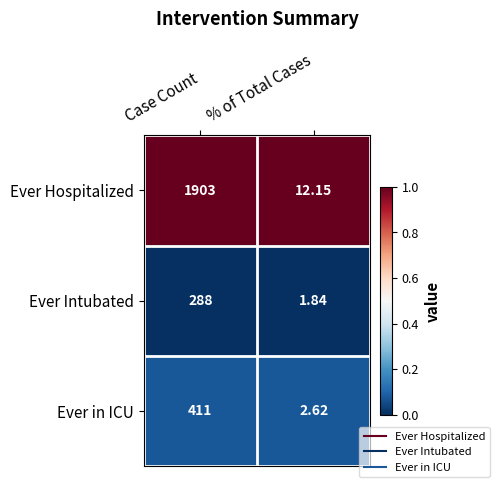

What is the total value across all series at Case Count?

2602.0